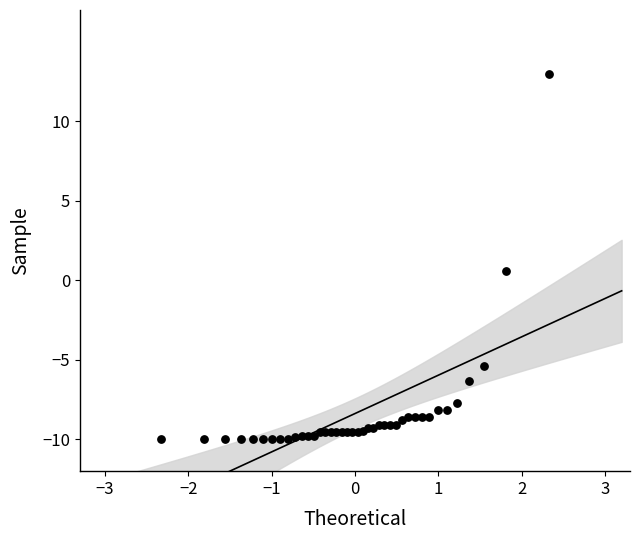

What Y value in the scatter plot is closest to 1?

0.6